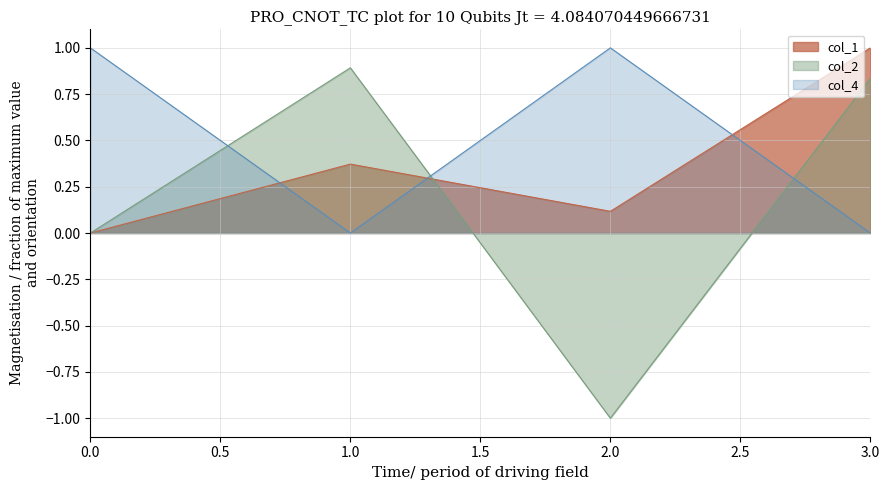

What is the spread (max minus min) of values at 0.0?

1.0